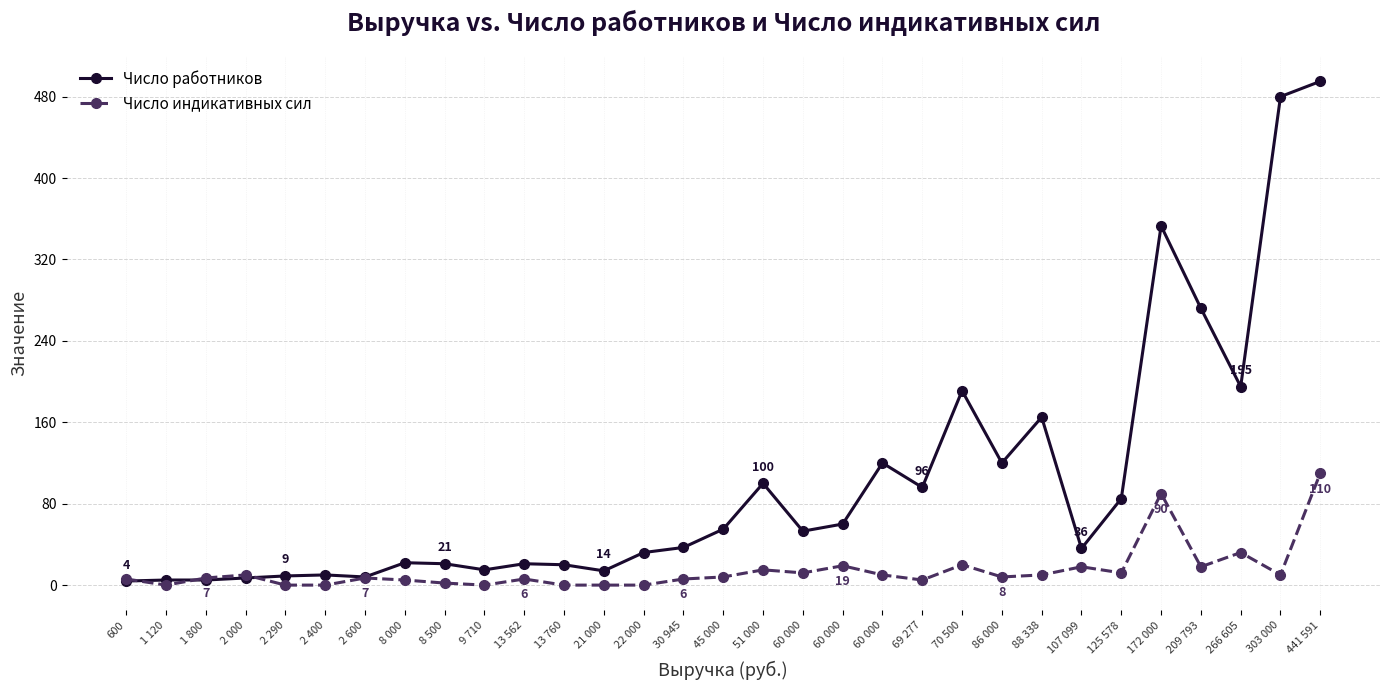

What are all the series names shown in the legend?

Число работников, Число индикативных сил